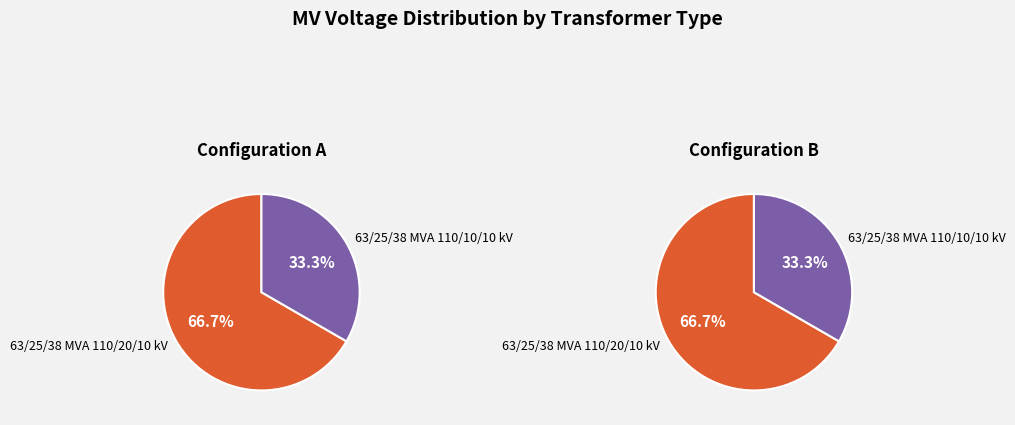

To the nearest percent, what portion does 63/25/38 MVA 110/10/10 kV represent?

33%